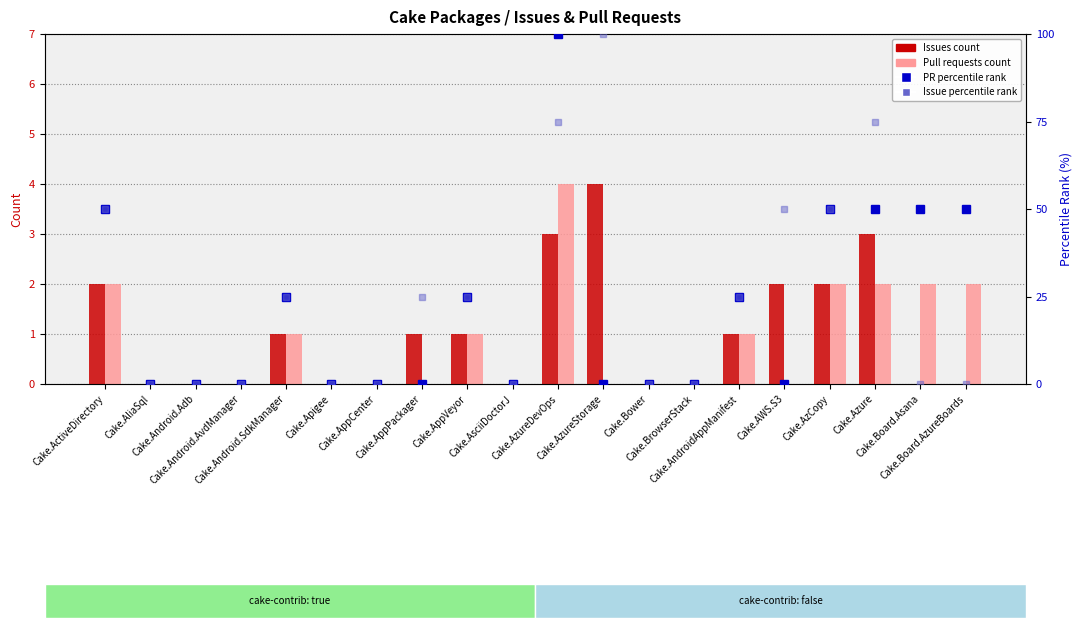

Which category has the highest value across all series?

Cake.AzureDevOps